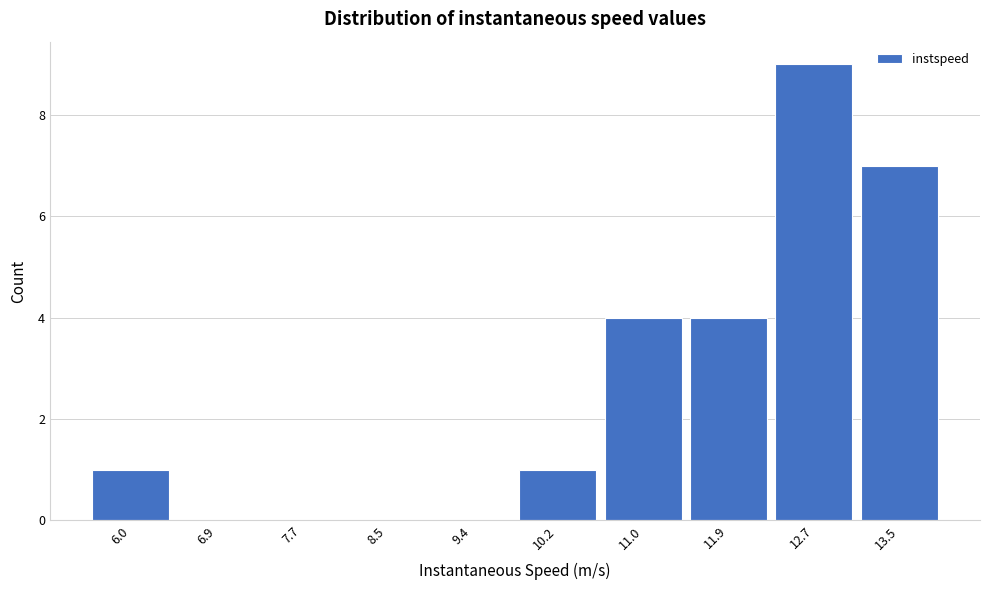

Reading right to left, transcribe all the data shown in this chart.

13.5=7	12.7=9	11.9=4	11.0=4	10.2=1	9.4=0	8.5=0	7.7=0	6.9=0	6.0=1